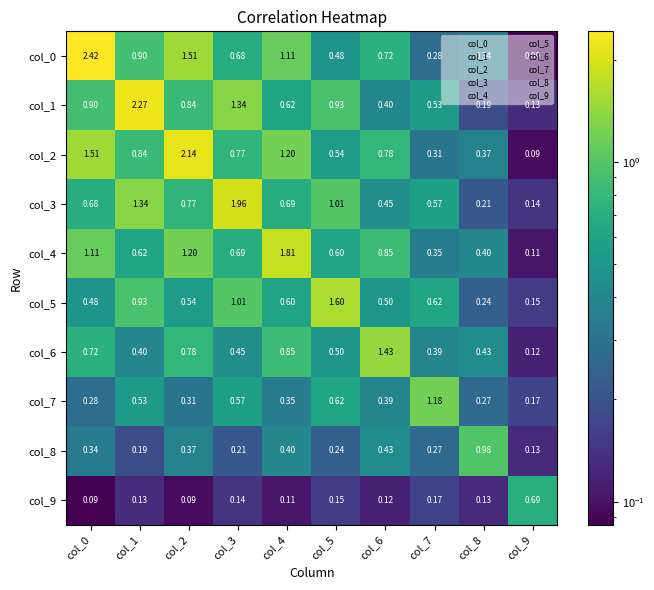

Is the value of col_1 at col_2 greater than the value of col_3 at col_4?

Yes